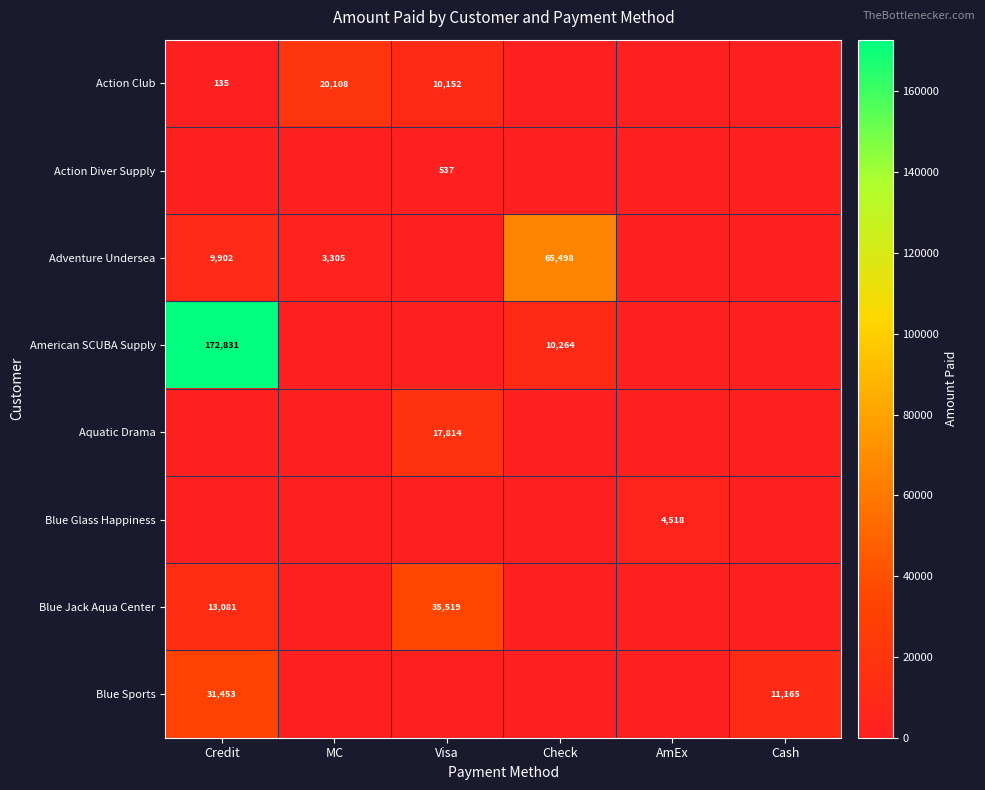

Is the value of Adventure Undersea at MC greater than the value of Blue Sports at Cash?

No